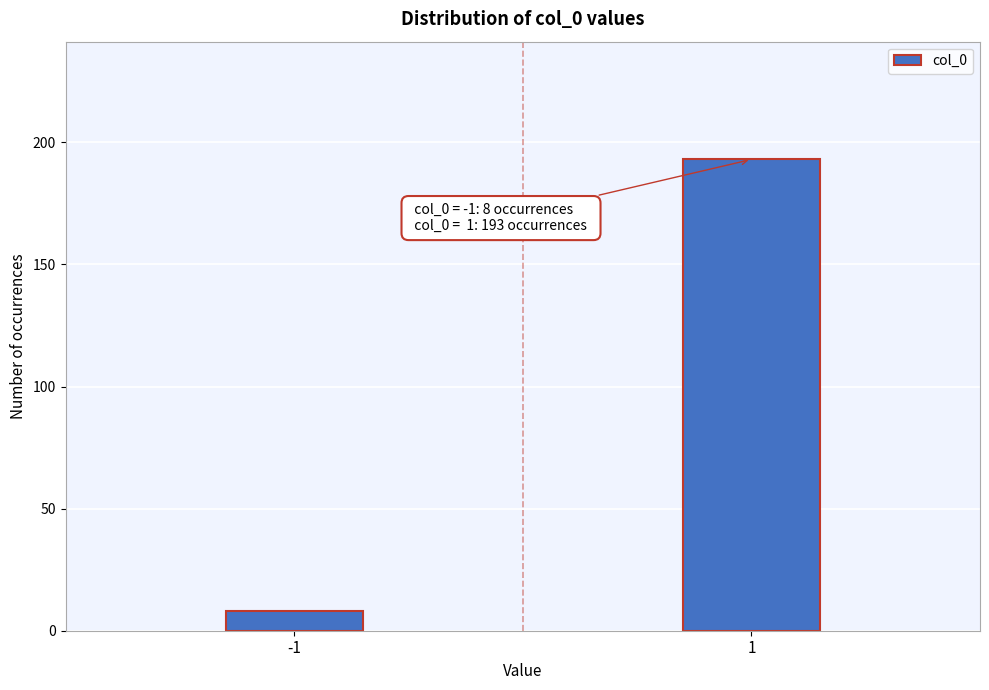

Reading left to right, extract all data points from this chart.

8	193